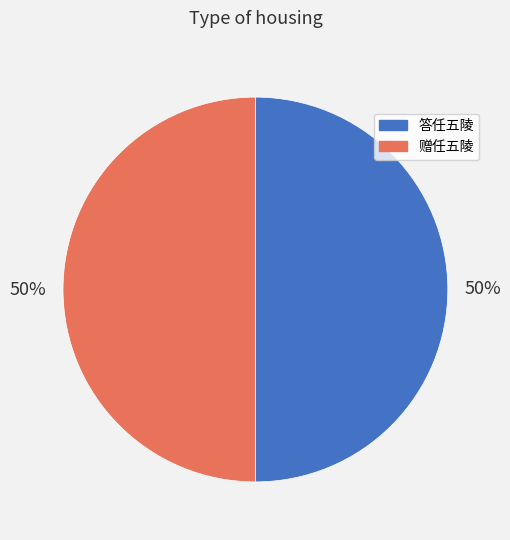

The 赠任五陵 slice represents 35% of the pie. True or false?

False